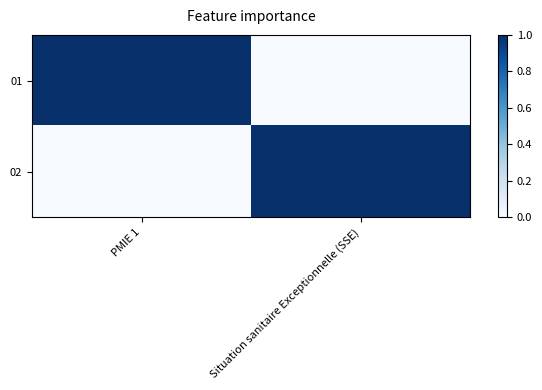

At how many categories does at least one series exceed 0?

2